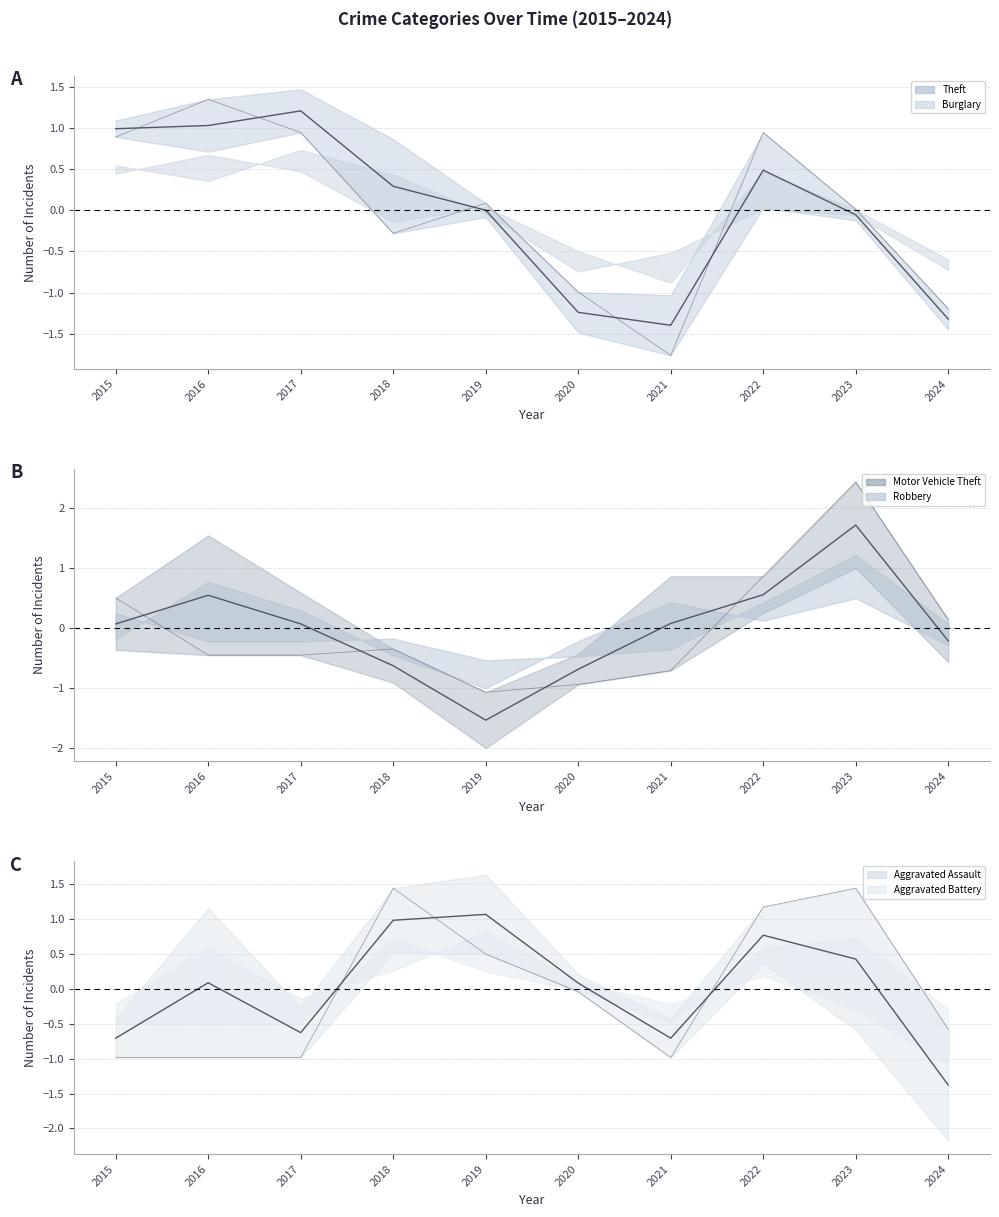

List the series in order of their peak value, lowest first.

Aggravated Assault (mean), Theft (mean), Motor Vehicle Theft (mean)